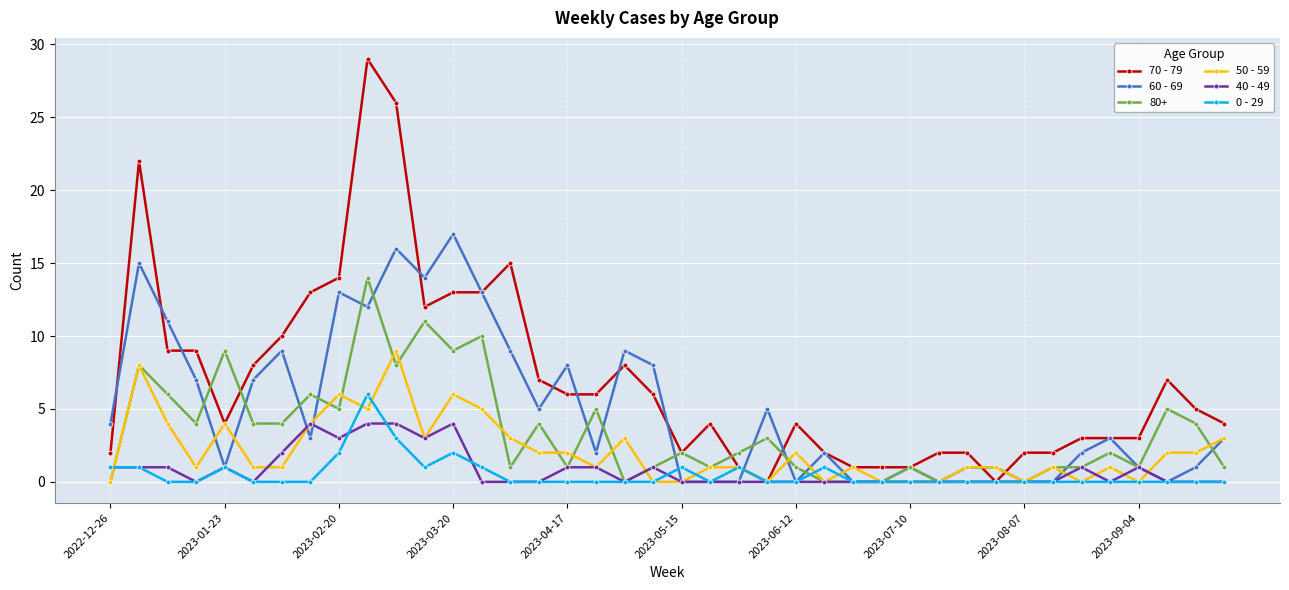

Which series has the widest spread of values?

70 - 79